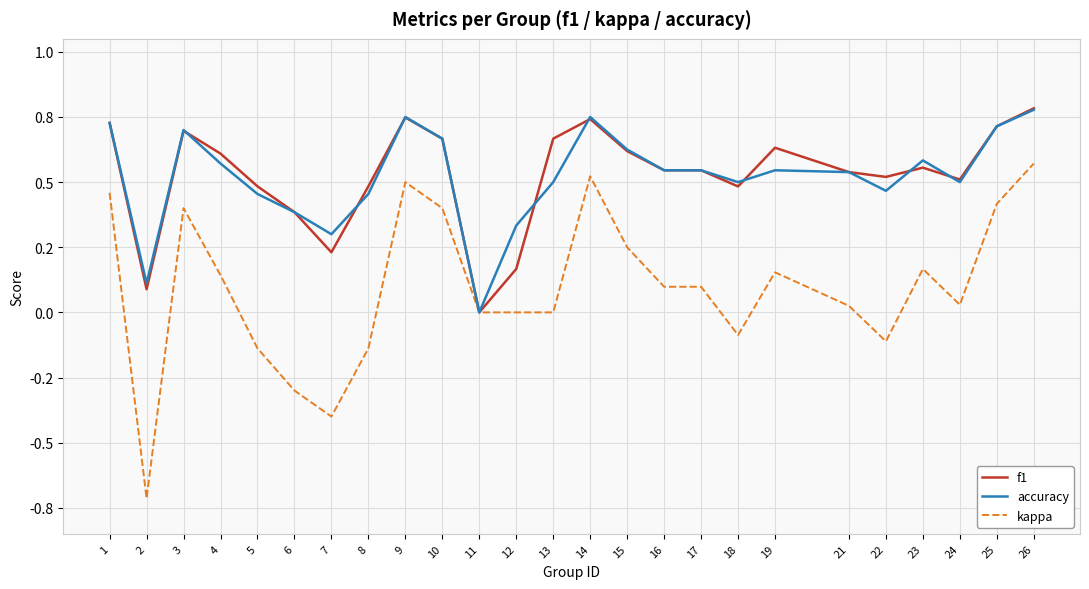

What are all the series names shown in the legend?

f1, accuracy, kappa